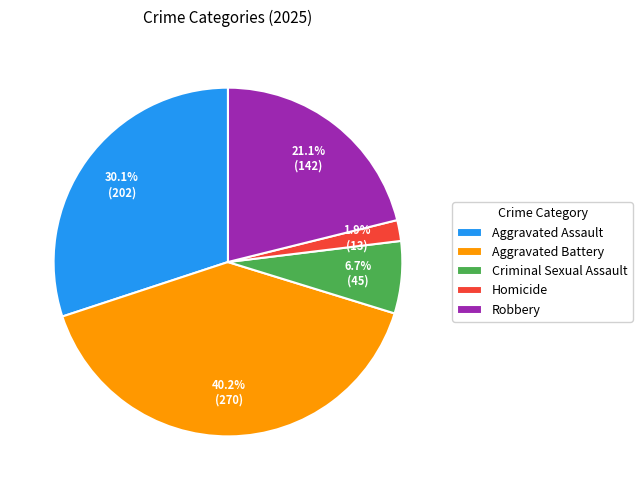

What is the total percentage of Criminal Sexual Assault and Aggravated Battery?

46.9%